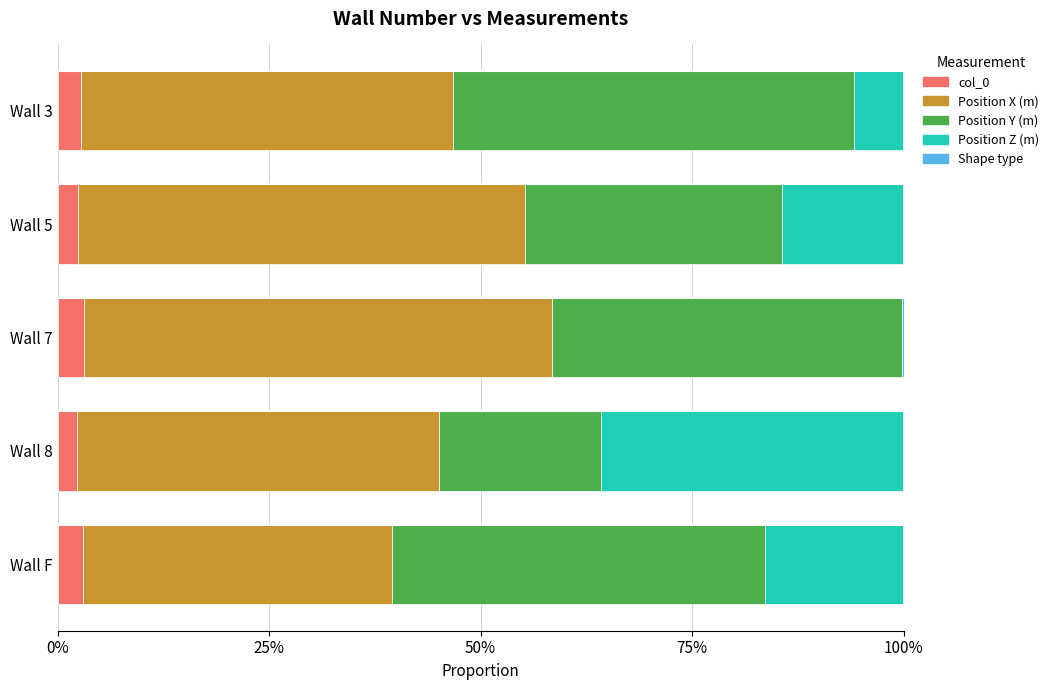

What is the sum of the Position Z (m) values at Wall 5 and Wall 8?

0.5